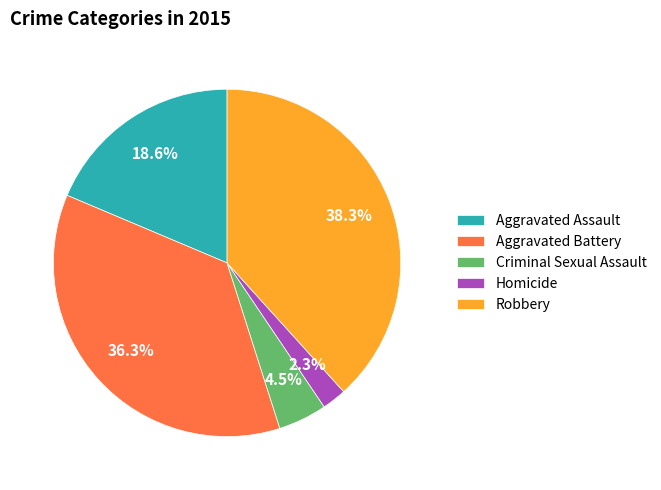

How many segments does this pie chart have?

5